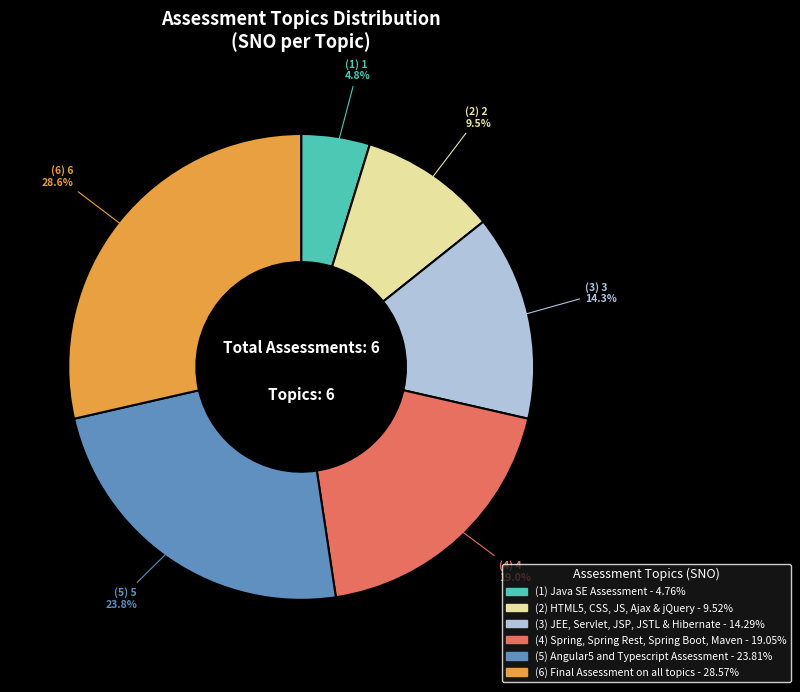

Does any single category account for the majority?

No